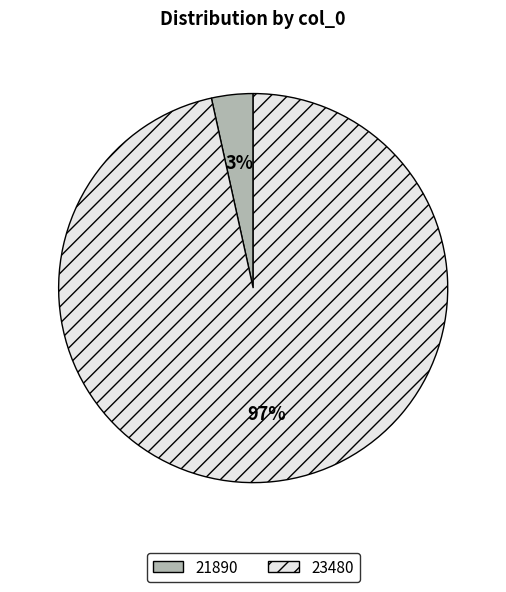

Count the number of slices in the pie.

2